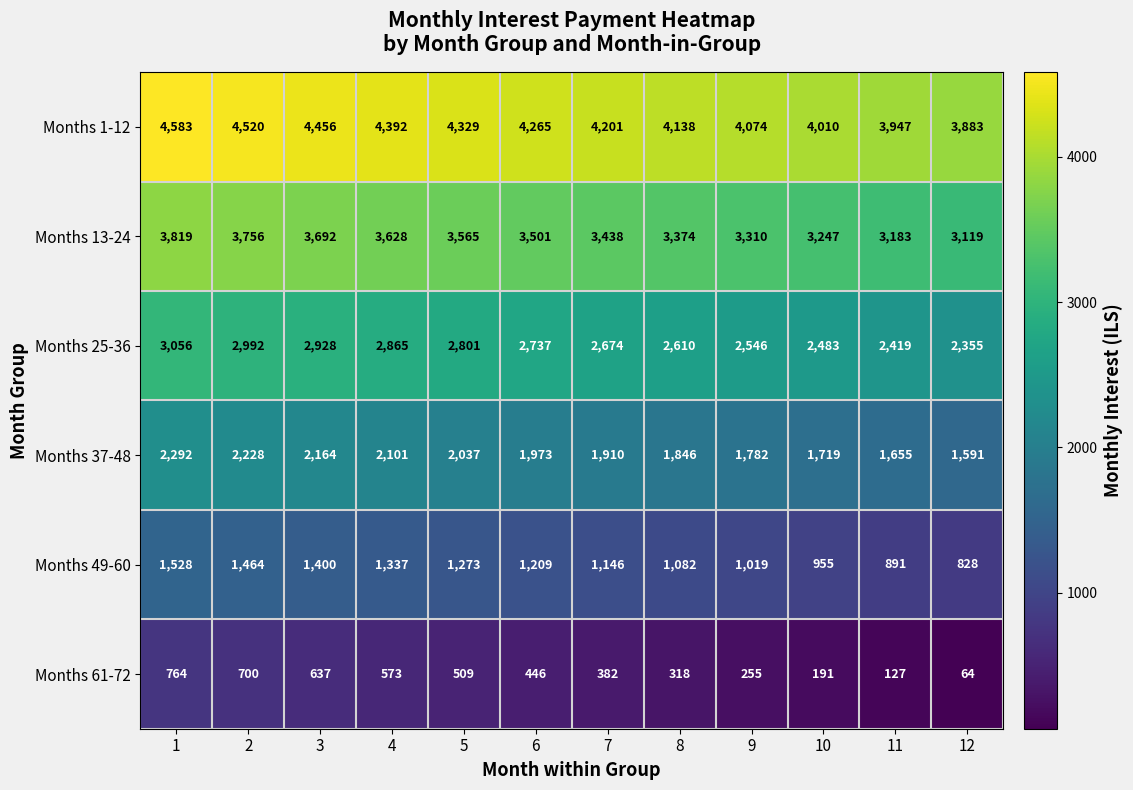

Which label corresponds to the smallest value in the chart?

12